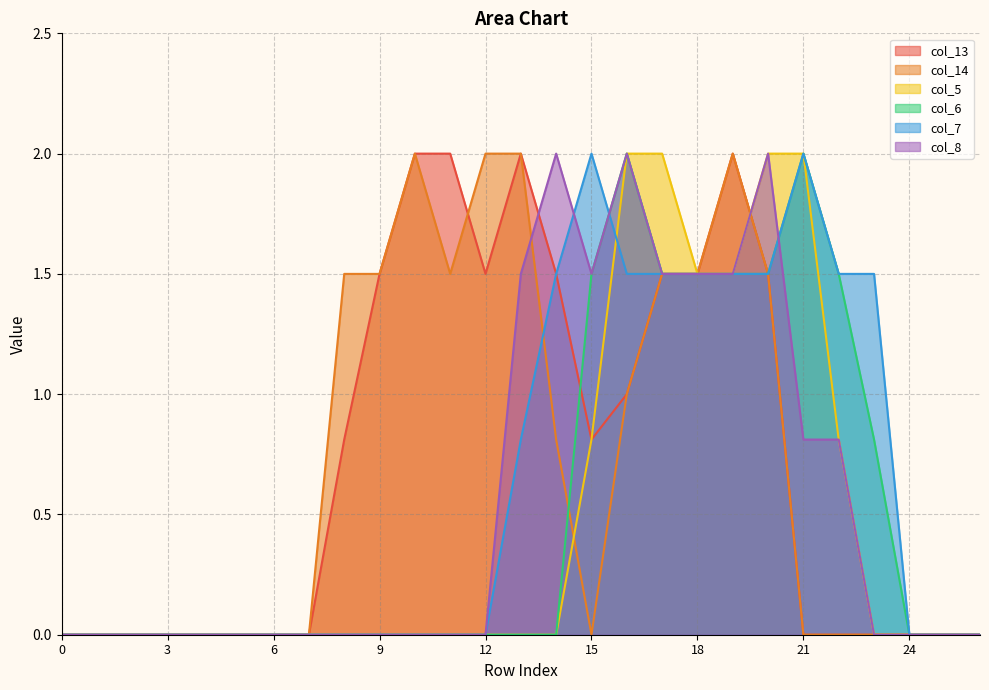

What is the difference between the second highest and minimum values in the col_14 series?

2.0